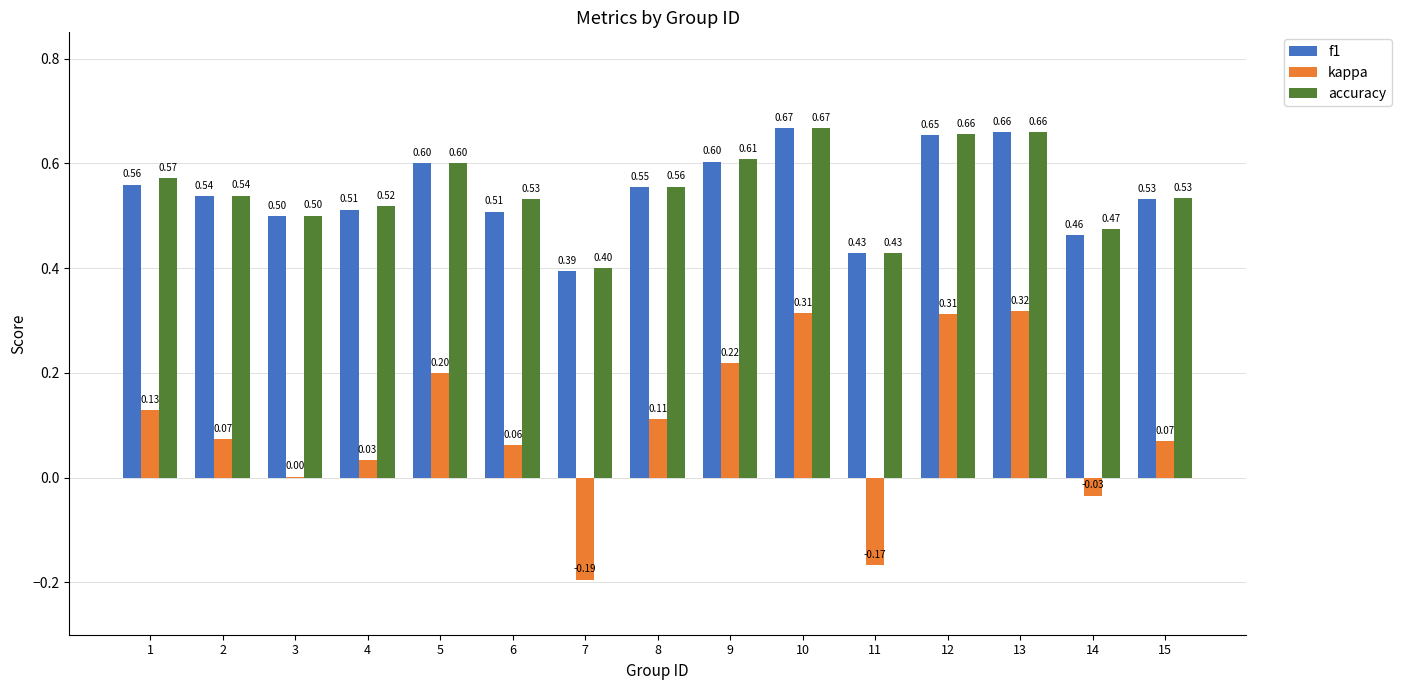

What is the sum of the accuracy values at 13 and 7?

1.1